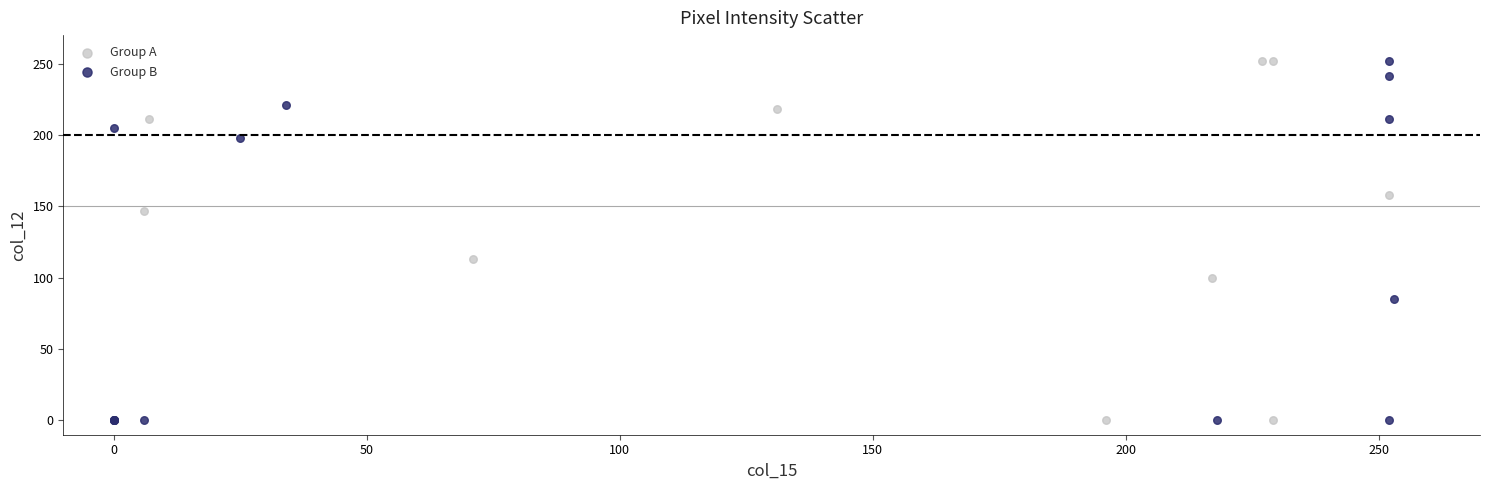

What are all the series names shown in the legend?

Group A, Group B